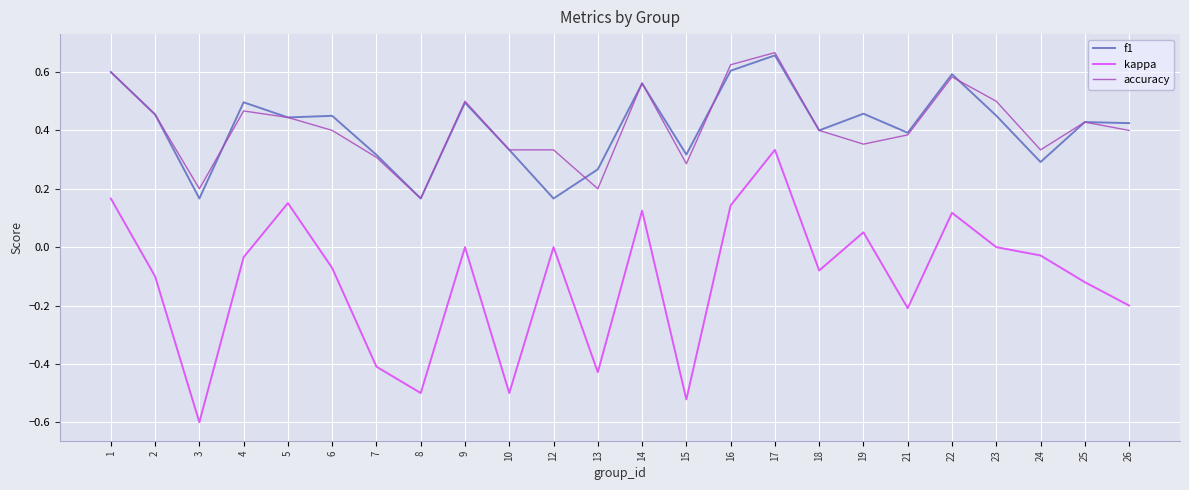

True or false: accuracy and kappa intersect in this chart.

False